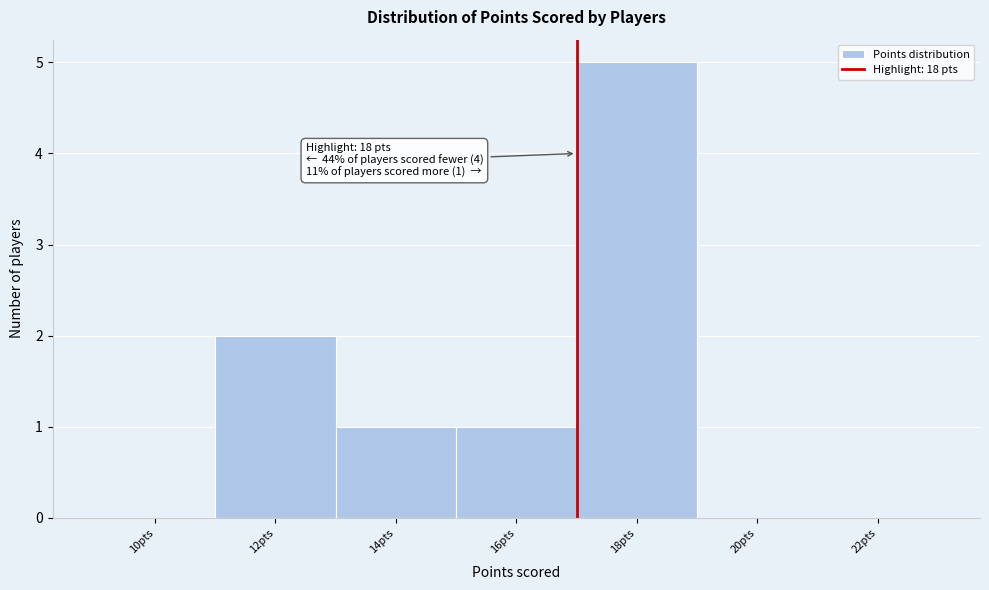

Reading left to right, transcribe all the data shown in this chart.

10pts=0	12pts=2	14pts=1	16pts=1	18pts=5	20pts=0	22pts=0